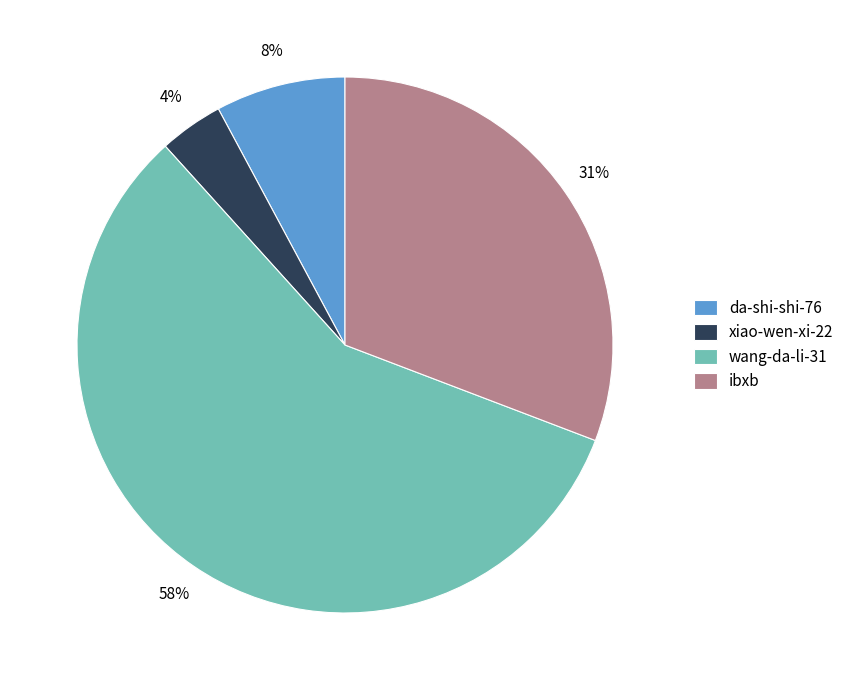

What is the majority slice?

wang-da-li-31